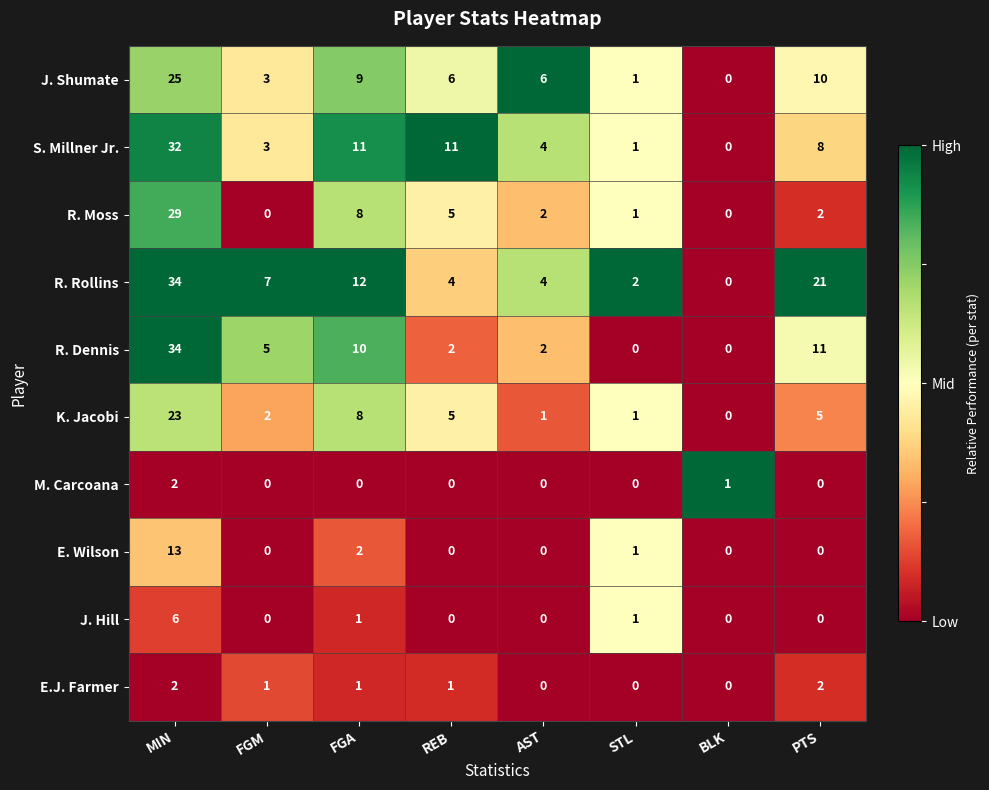

What is the difference between the second highest and second lowest values in the S. Millner Jr. series?

10